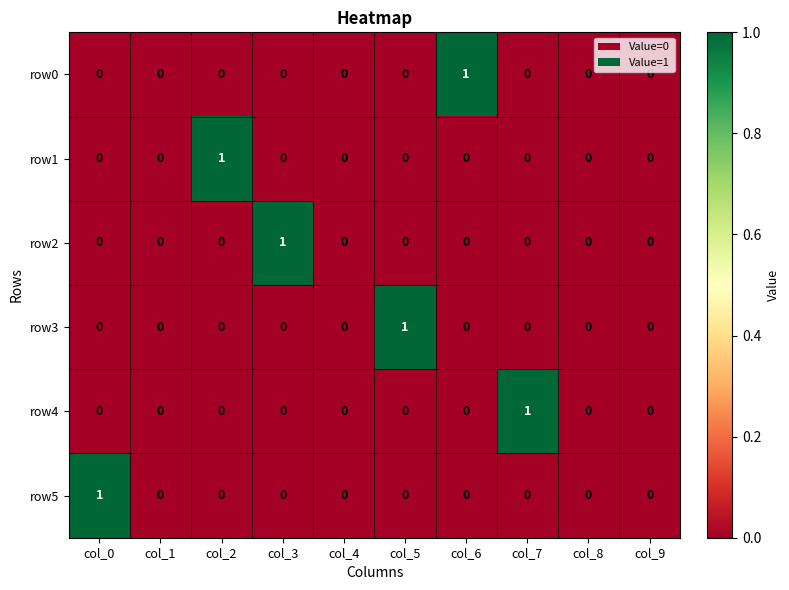

How many row0 values are between 0 and 1?

10